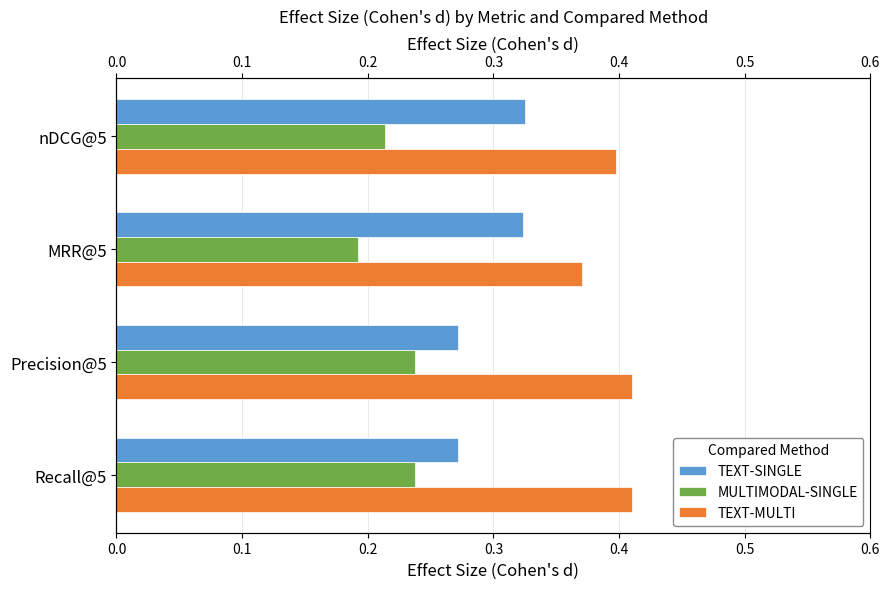

List the series in order of their peak value, highest first.

TEXT-MULTI, TEXT-SINGLE, MULTIMODAL-SINGLE